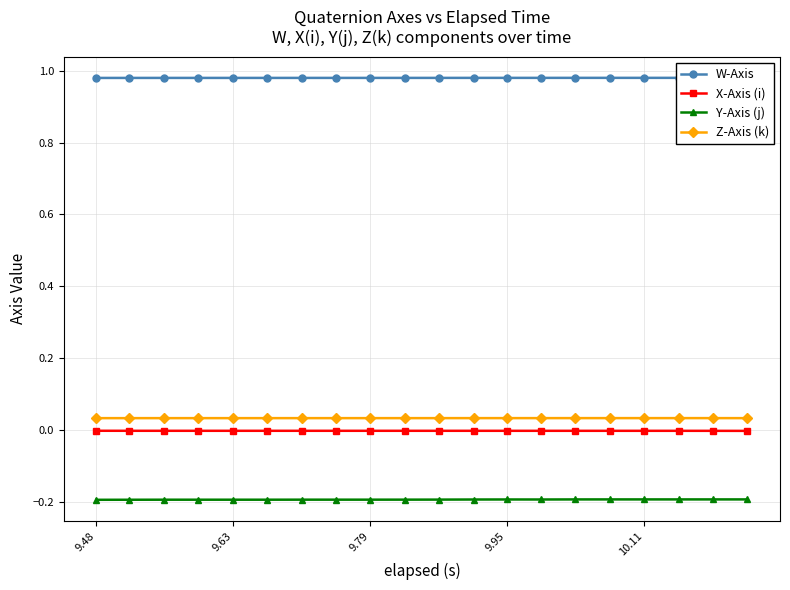

True or false: Y-Axis (j) has more than 0 points higher than both neighbors.

True